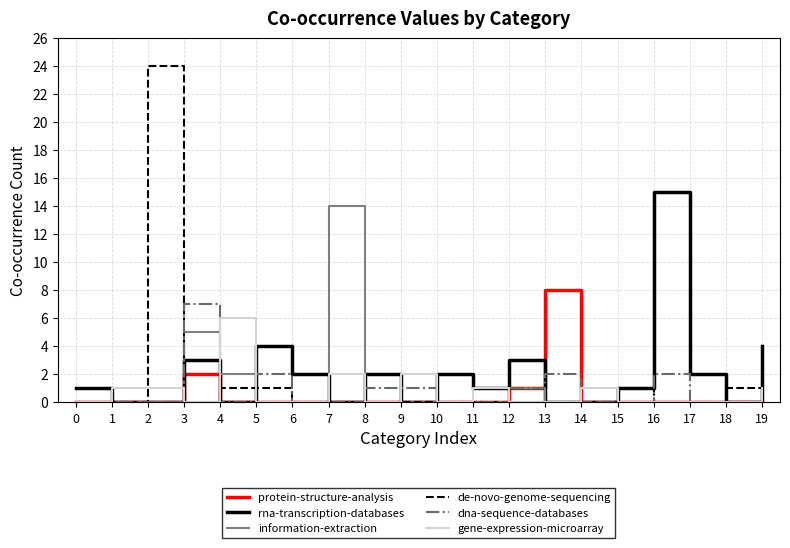

Reading right to left, what are all the values shown in this chart?

protein-structure-analysis: 19=0	18=0	17=0	16=0	15=0	14=0	13=8	12=1	11=0	10=0	9=0	8=0	7=0	6=0	5=0	4=0	3=2	2=0	1=0	0=0
rna-transcription-databases: 19=4	18=0	17=2	16=15	15=1	14=0	13=0	12=3	11=1	10=2	9=0	8=2	7=0	6=2	5=4	4=0	3=3	2=0	1=0	0=1
information-extraction: 19=0	18=0	17=0	16=0	15=0	14=0	13=0	12=1	11=0	10=0	9=0	8=0	7=14	6=0	5=0	4=2	3=5	2=0	1=0	0=0
de-novo-genome-sequencing: 19=2	18=1	17=0	16=0	15=1	14=0	13=0	12=0	11=0	10=0	9=0	8=0	7=0	6=0	5=1	4=1	3=0	2=24	1=0	0=0
dna-sequence-databases: 19=0	18=0	17=0	16=2	15=0	14=0	13=2	12=1	11=0	10=0	9=1	8=1	7=0	6=0	5=2	4=0	3=7	2=0	1=0	0=0
gene-expression-microarray: 19=1	18=0	17=0	16=0	15=0	14=1	13=0	12=0	11=1	10=0	9=2	8=0	7=2	6=0	5=0	4=6	3=0	2=1	1=1	0=0